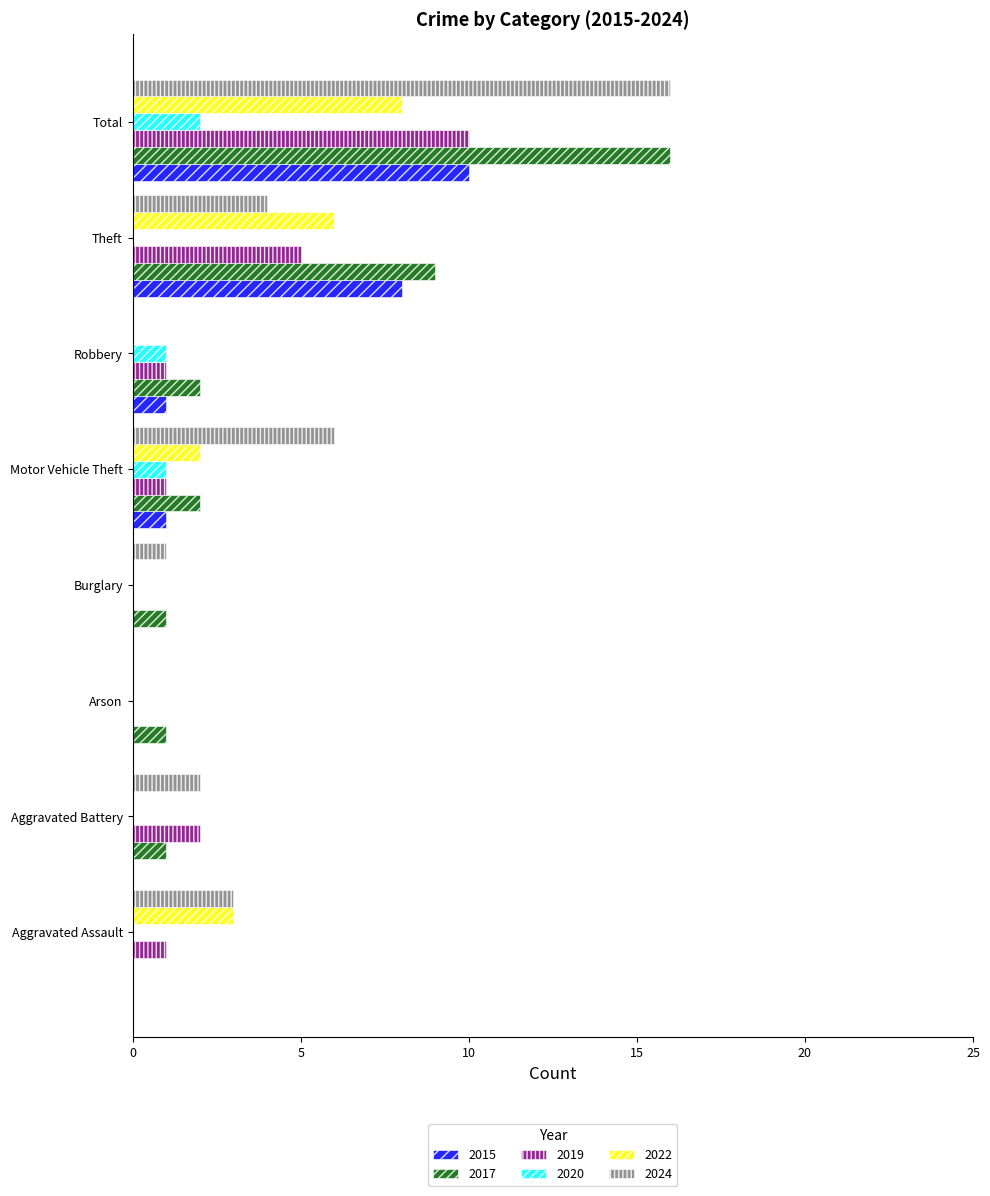

What is the sum of the 2022 values at Theft and Aggravated Battery?

6